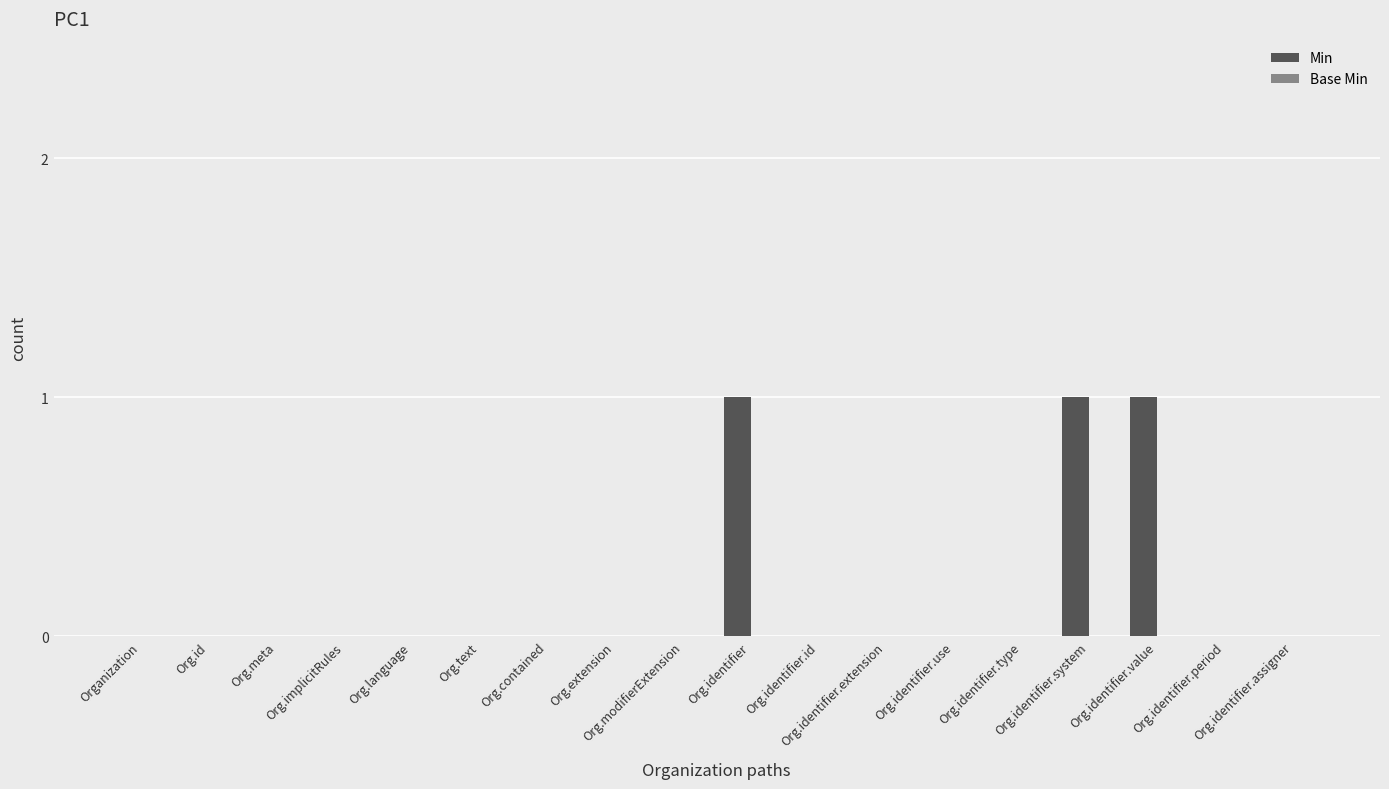

Count the number of categories in the chart.

18